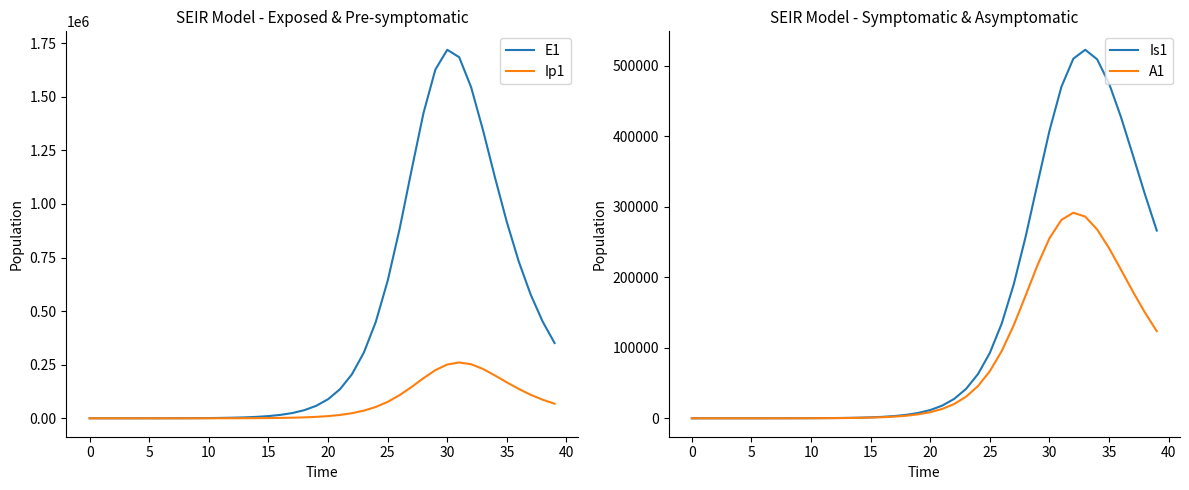

The Ip1 series shows 182460.6 at 37. True or false?

False